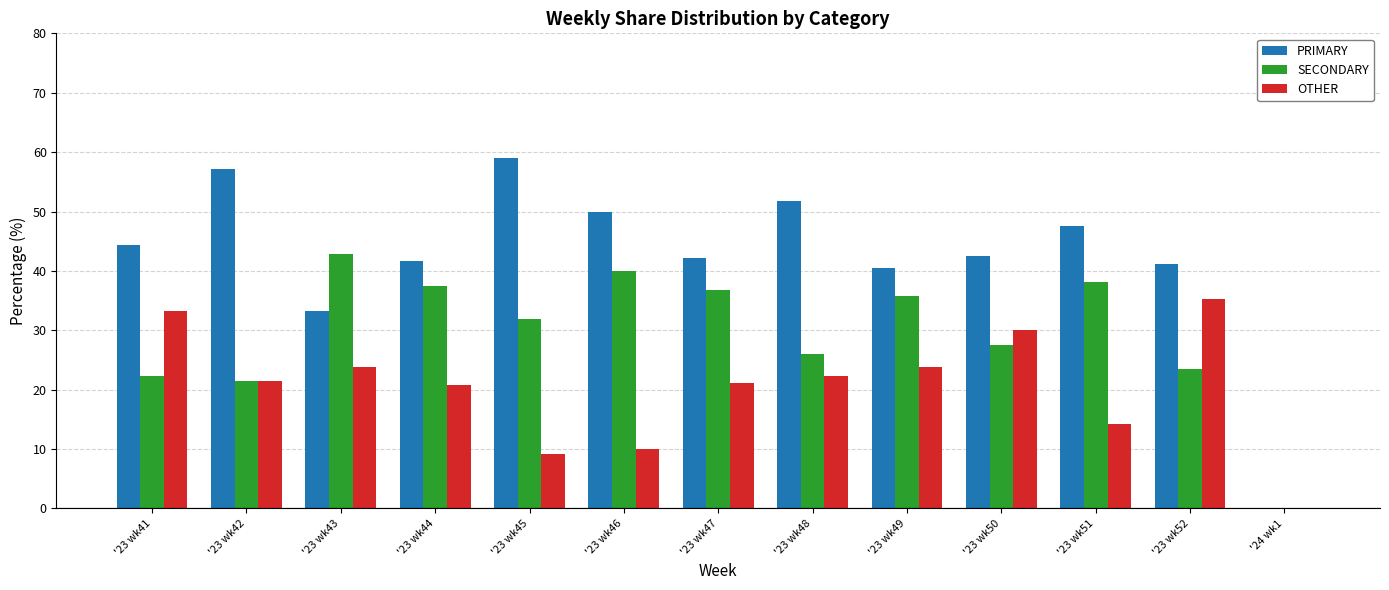

Which series has the largest total across all categories?

PRIMARY